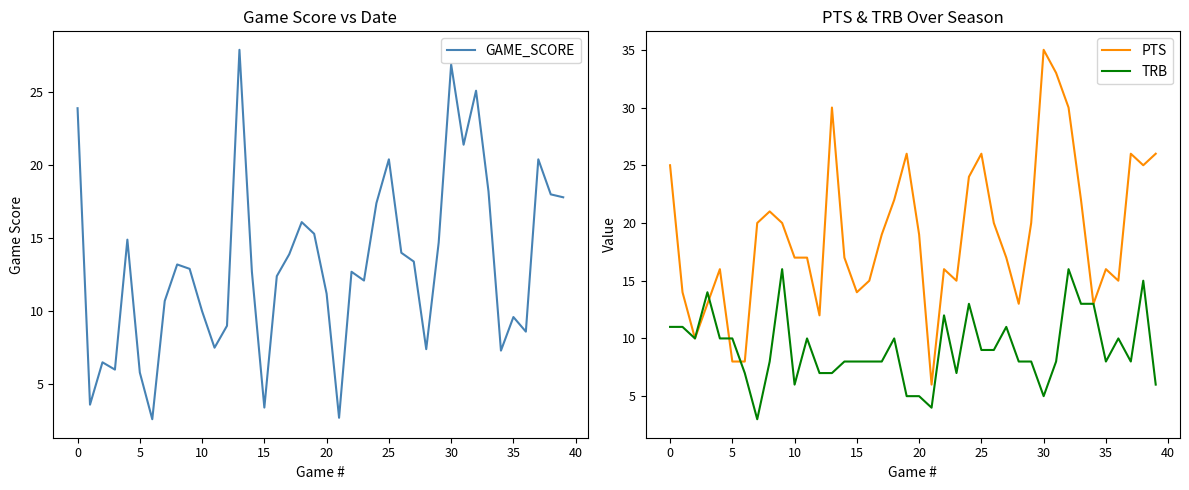

What is the sum of all GAME_SCORE values?

527.6